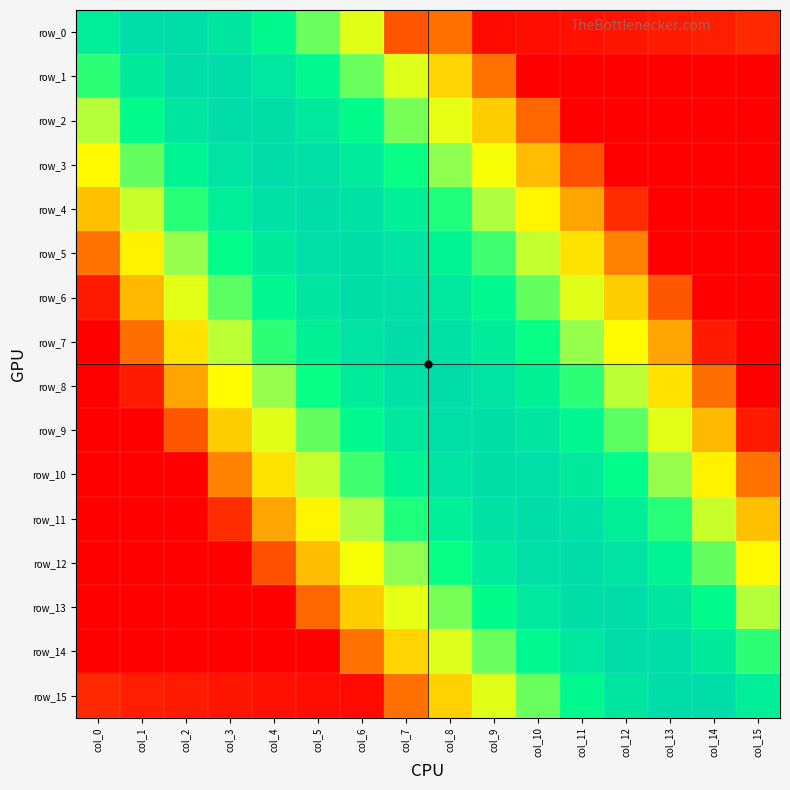

What is the sum of all row_14 values?

-70.0